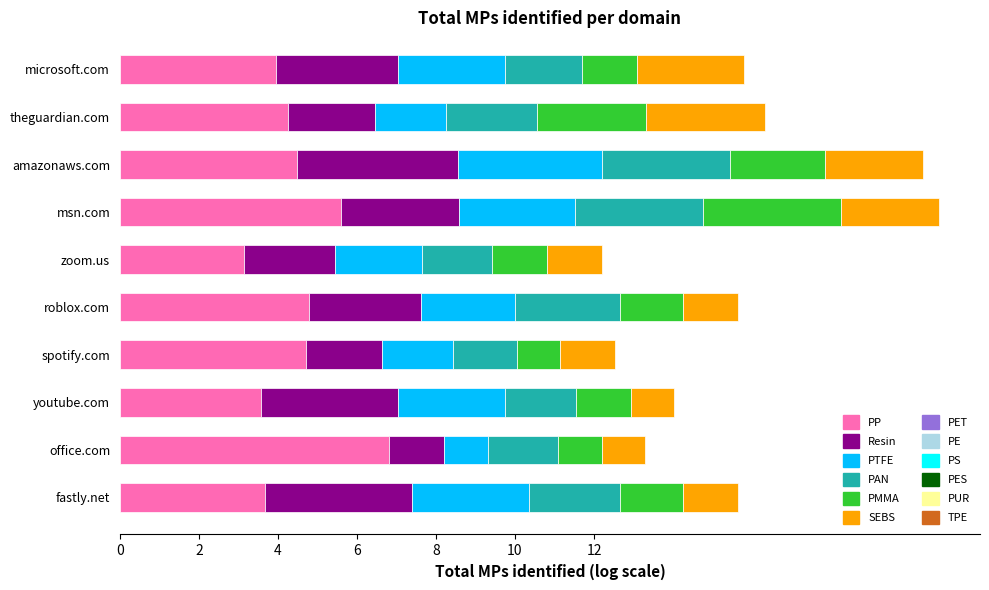

What is the total value across all series at office.com?

13.3